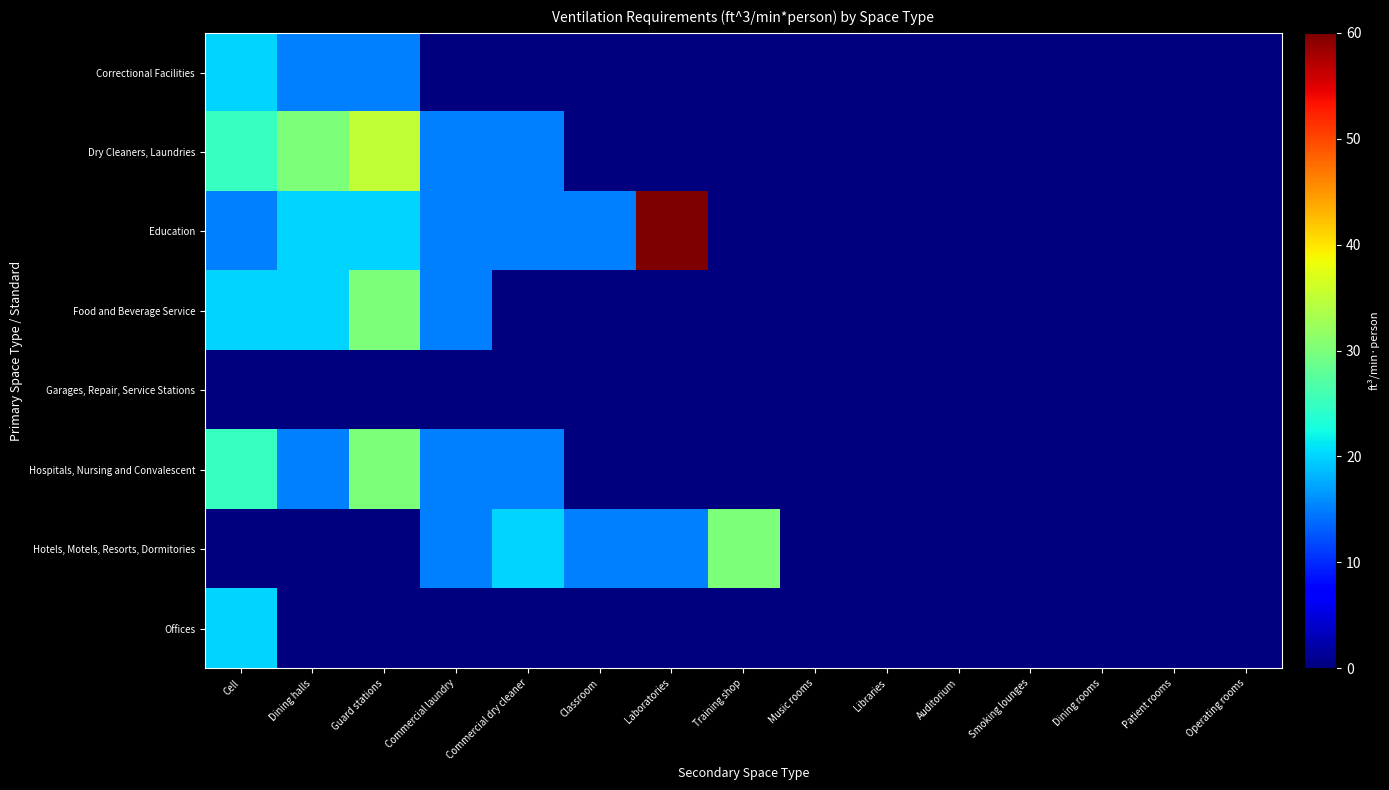

At which category is the sum across all series the highest?

Guard stations